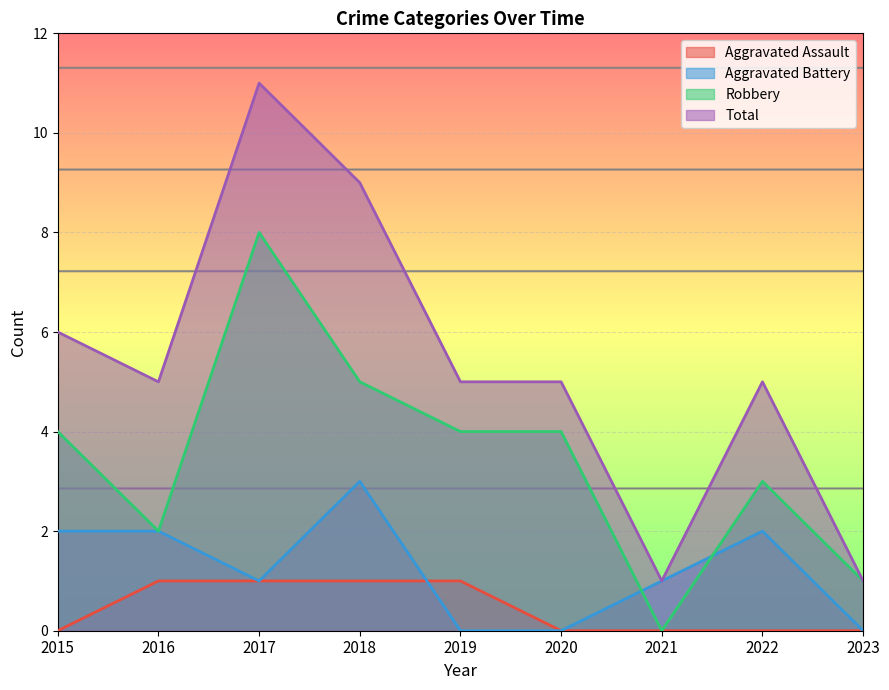

What is the sum of the Aggravated Assault values at 2021 and 2019?

1